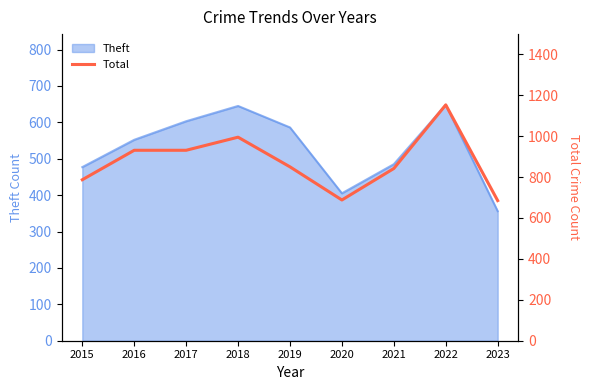

At which category does the chart reach its minimum across all series?

2023